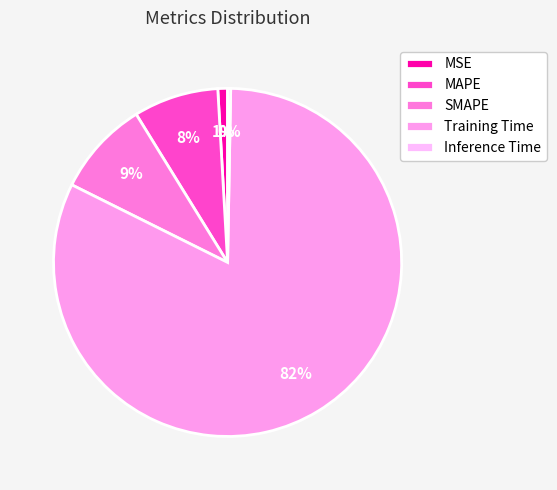

Which slice is the largest?

Training Time